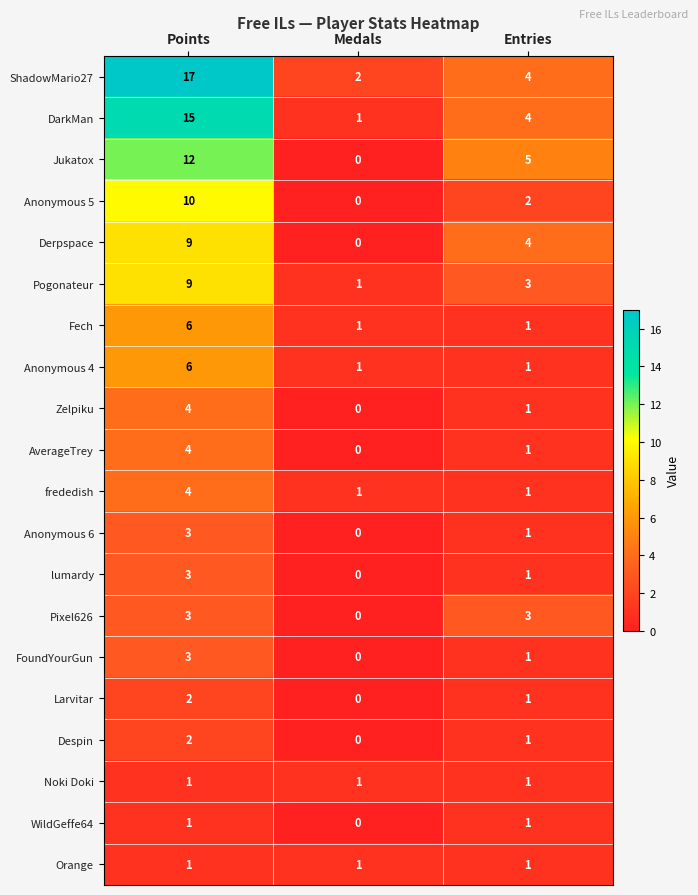

Which series has the widest spread of values?

ShadowMario27